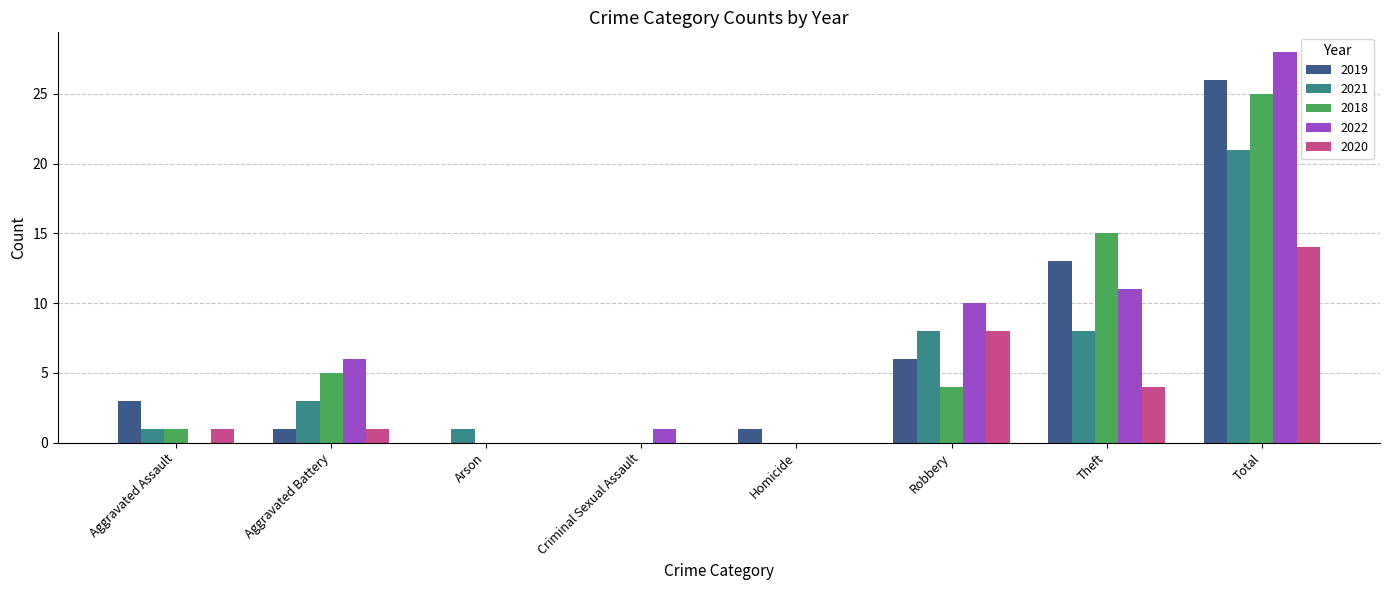

What is the sum of all 2018 values?

50